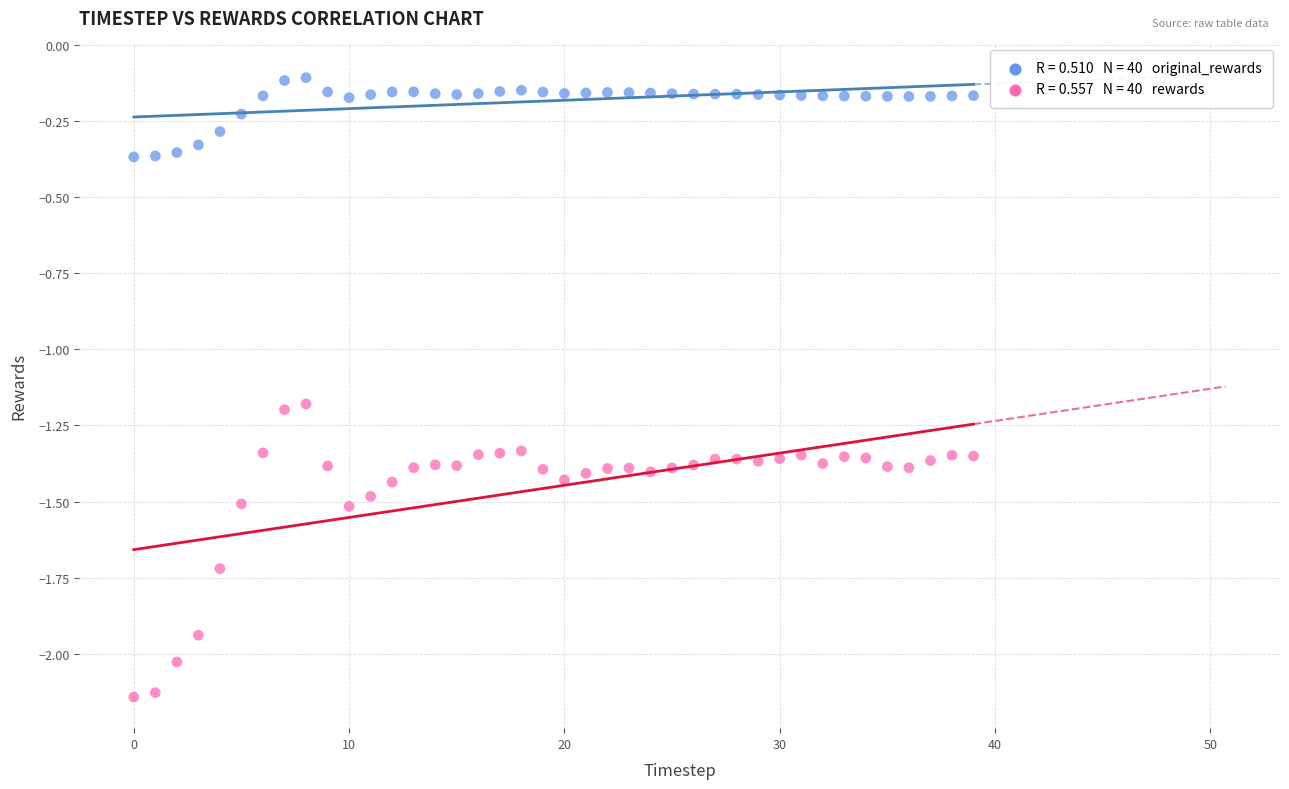

Across all data points, what is the range of Y values (max minus min)?

2.0